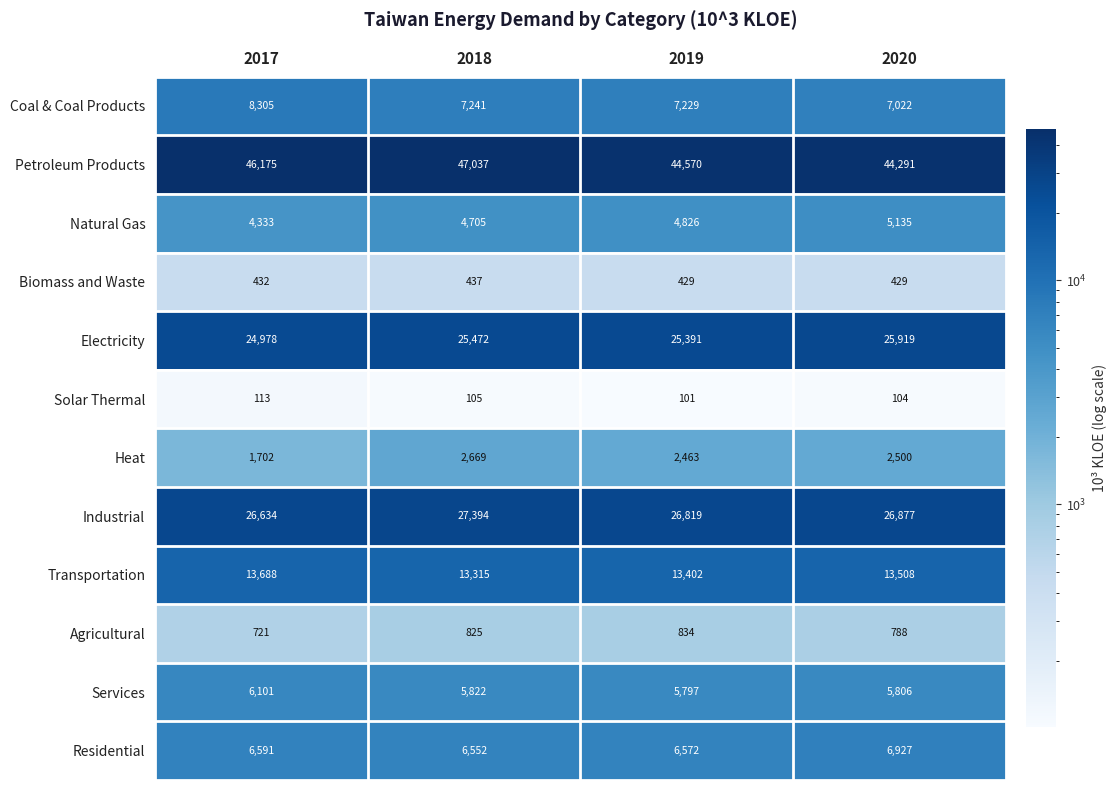

What is the greatest value displayed?

47037